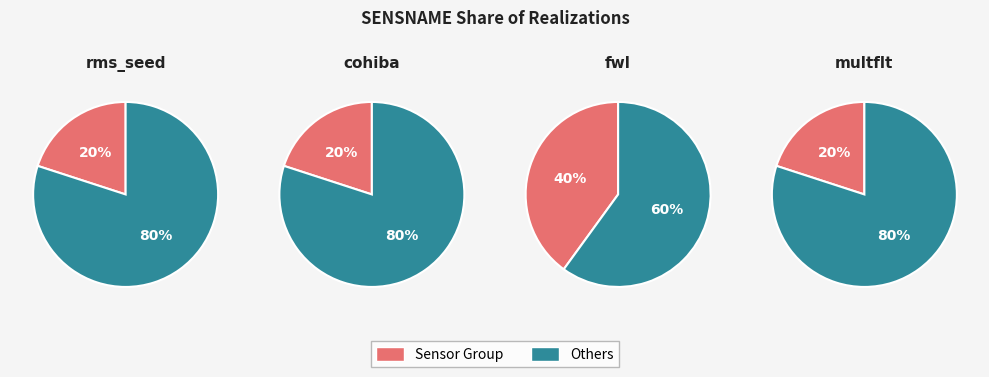

Between fwl and cohiba, which is larger?

fwl